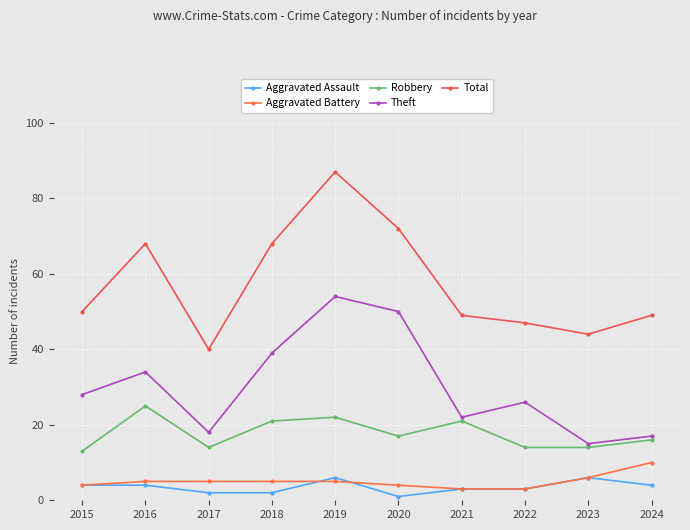

What is the difference between the maximum and minimum values in the Robbery series?

12